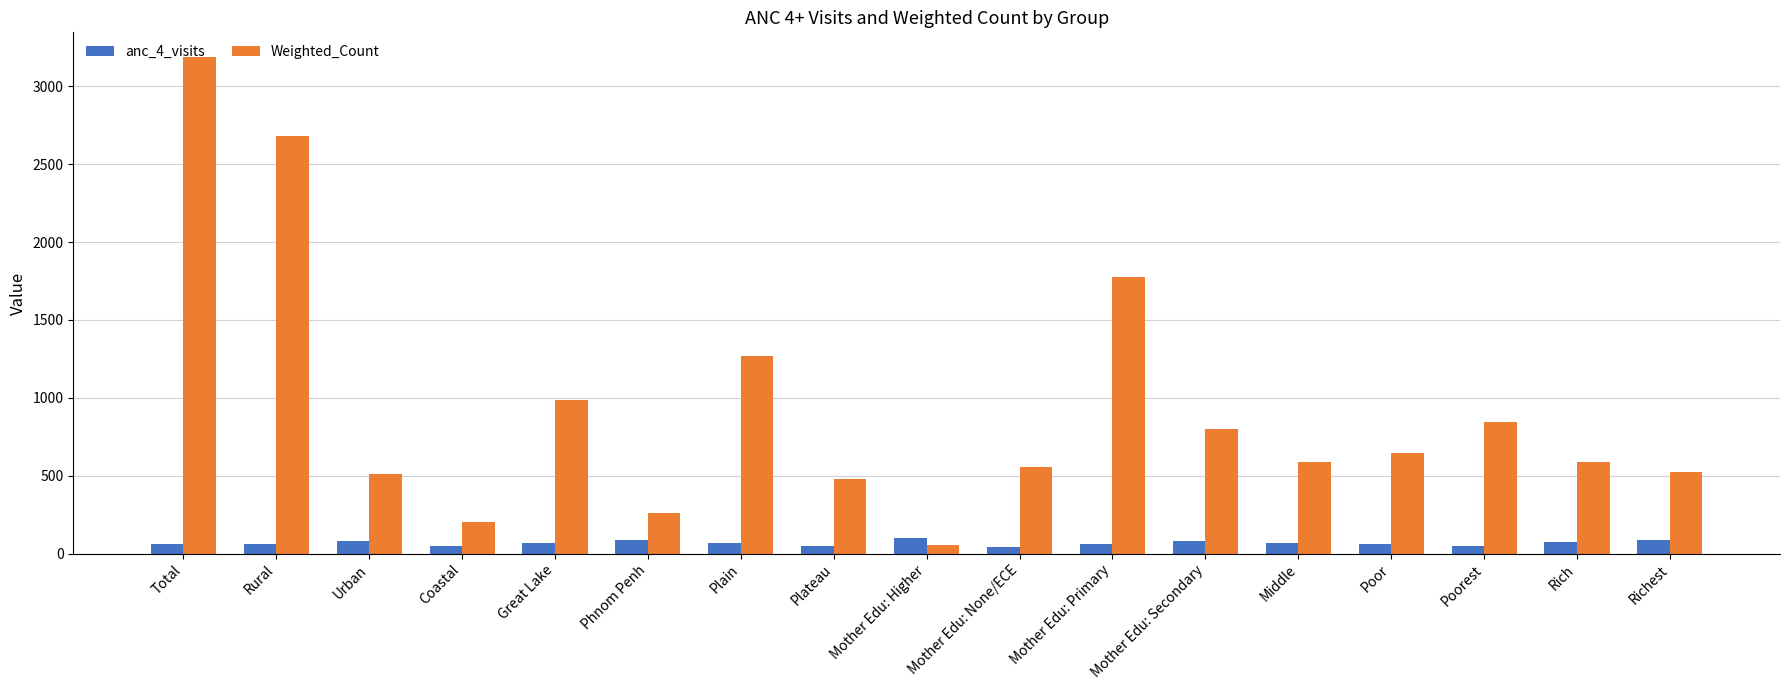

What are all the series names shown in the legend?

anc_4_visits, Weighted_Count